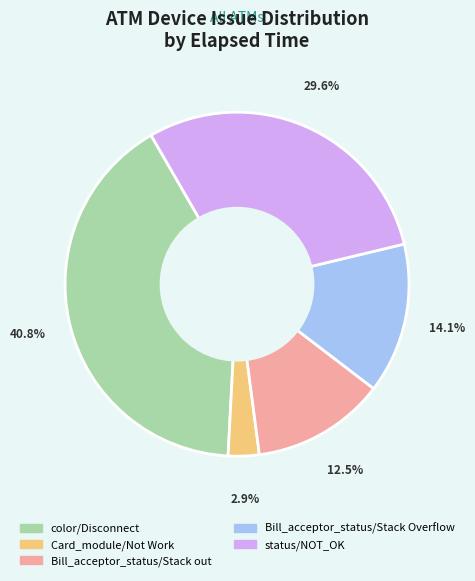

What is the total percentage of status/NOT_OK and Bill_acceptor_status/Stack out?

42.1%